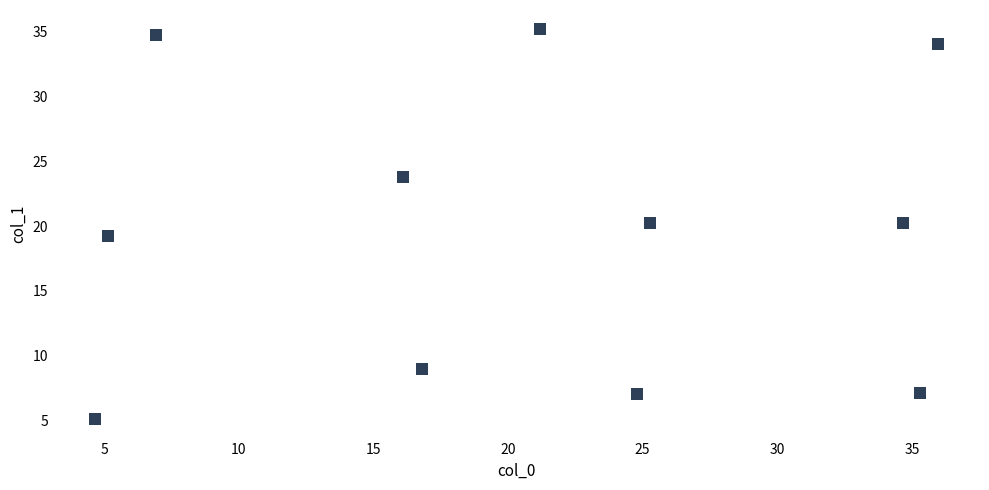

What is the average X value?

20.6